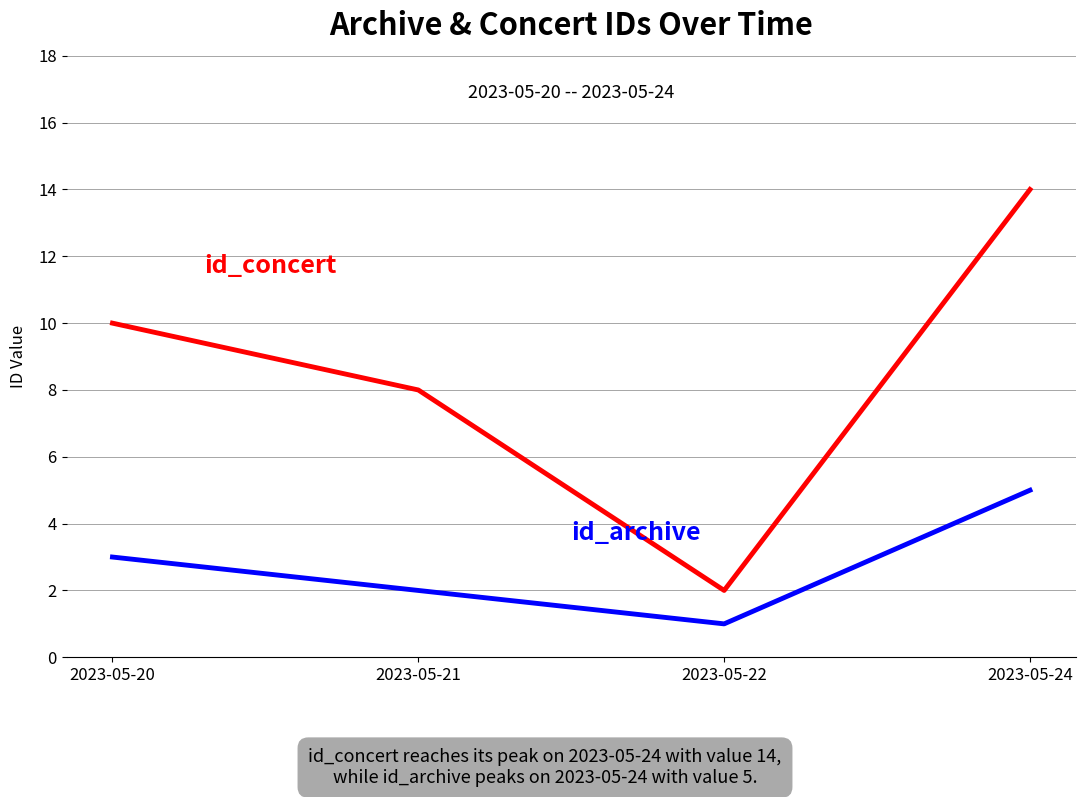

At which category does the chart reach its minimum across all series?

2023-05-22